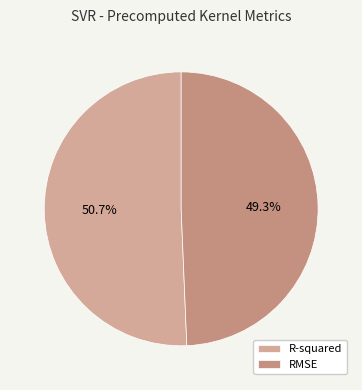

How many slices are in this pie chart?

2